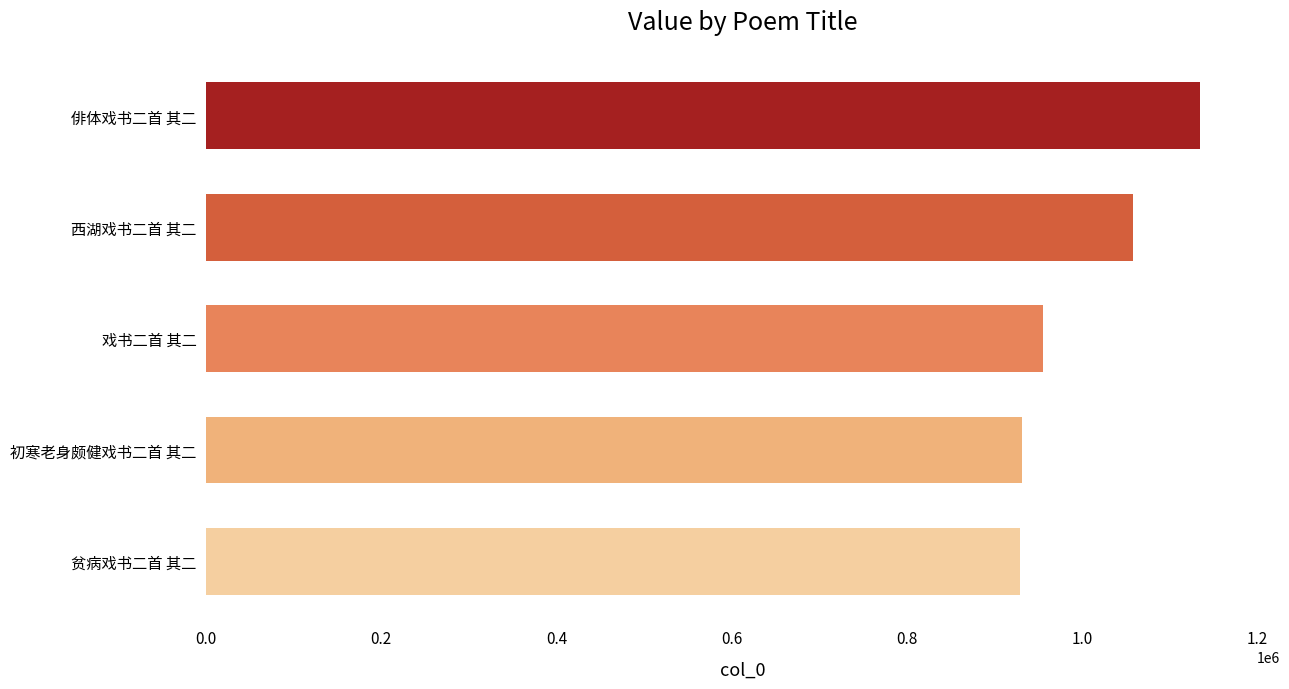

What is the change in value from 戏书二首 其二 to 西湖戏书二首 其二?

+101802